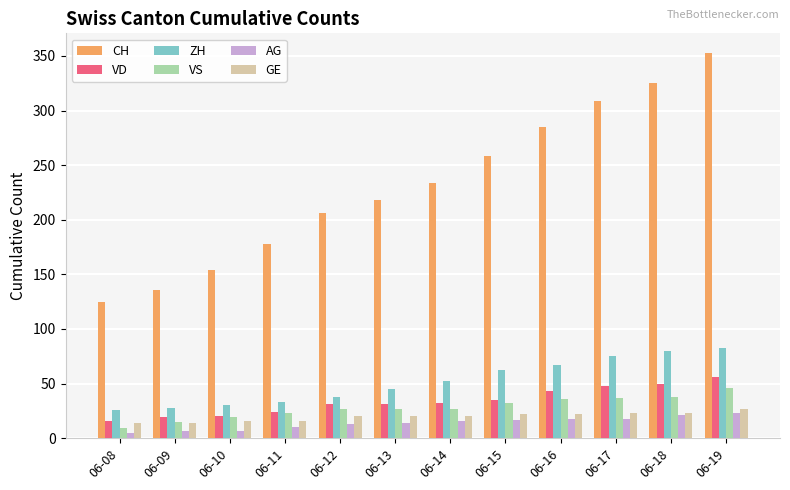

Are the bars grouped side by side (vs. stacked)?

Yes